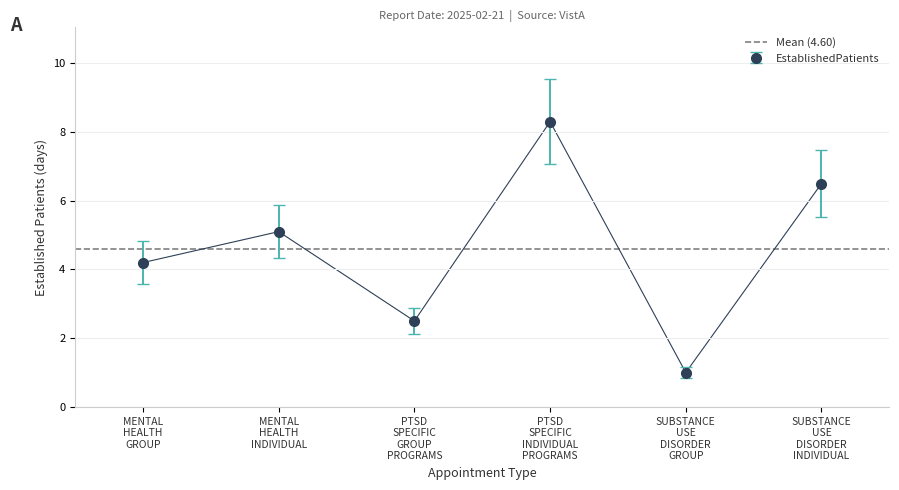

Which category has the highest value across all series?

PTSD SPECIFIC INDIVIDUAL PROGRAMS